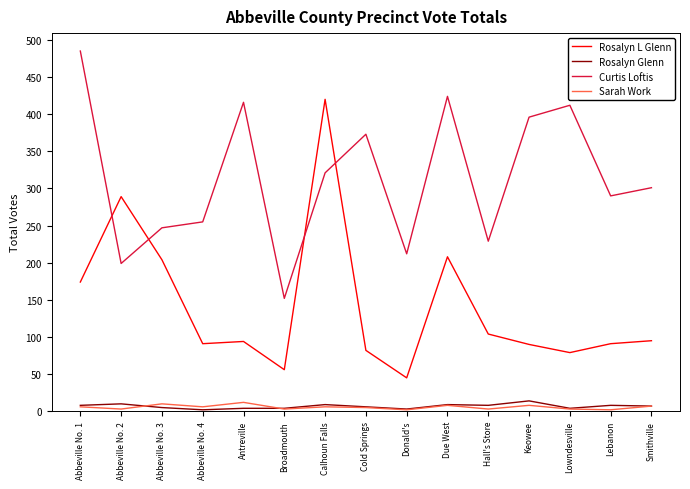

Where is the first local minimum for Curtis Loftis?

Abbeville No. 2